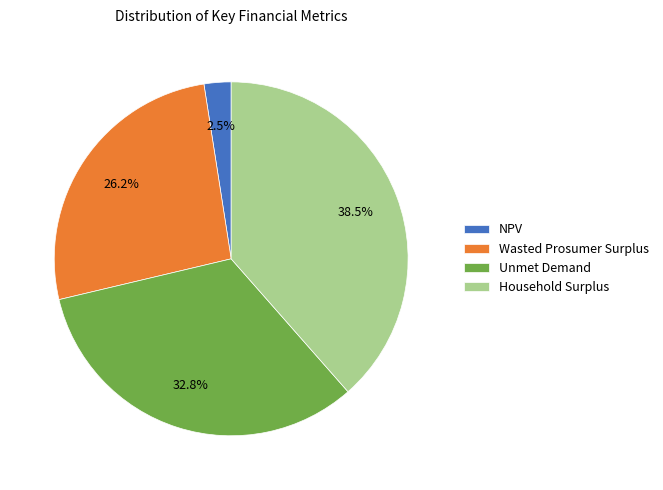

To the nearest percent, what is the combined percentage of Wasted Prosumer Surplus and Unmet Demand?

59%